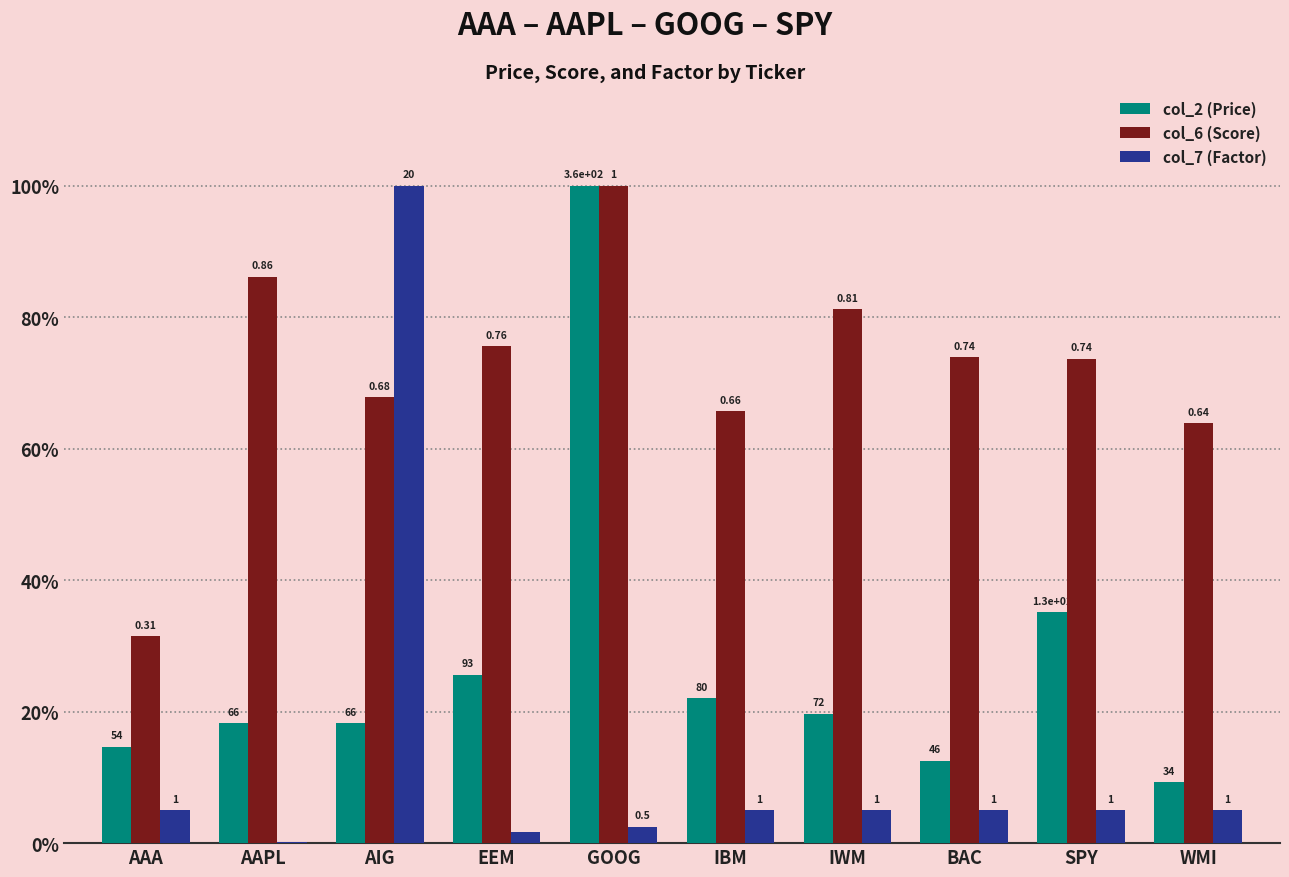

What are all the series names shown in the legend?

col_2 (Price), col_6 (Score), col_7 (Factor)